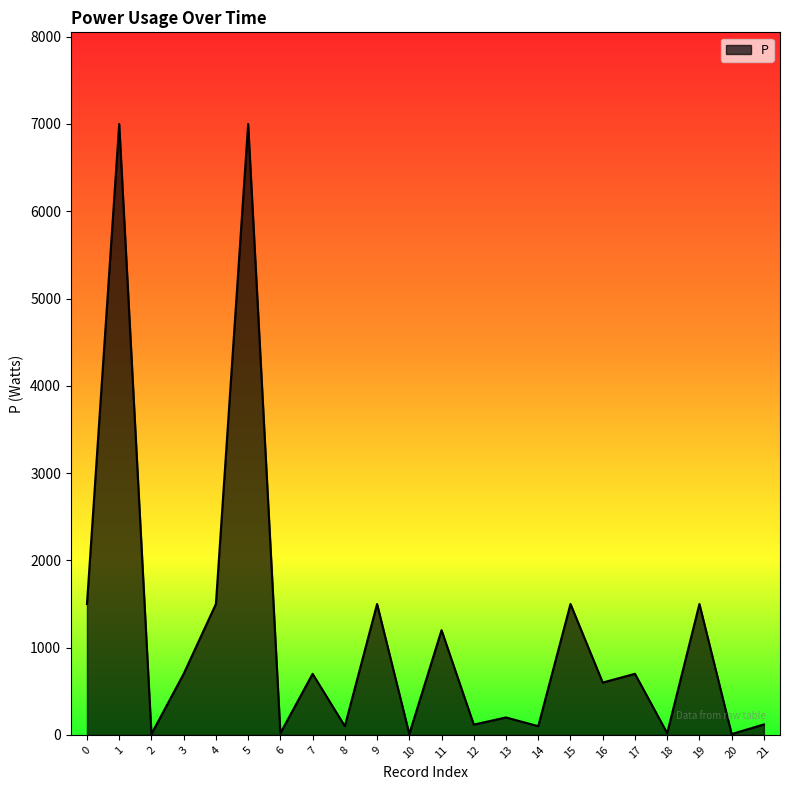

Approximately how many times larger is the value at 12 compared to 15?

0.1